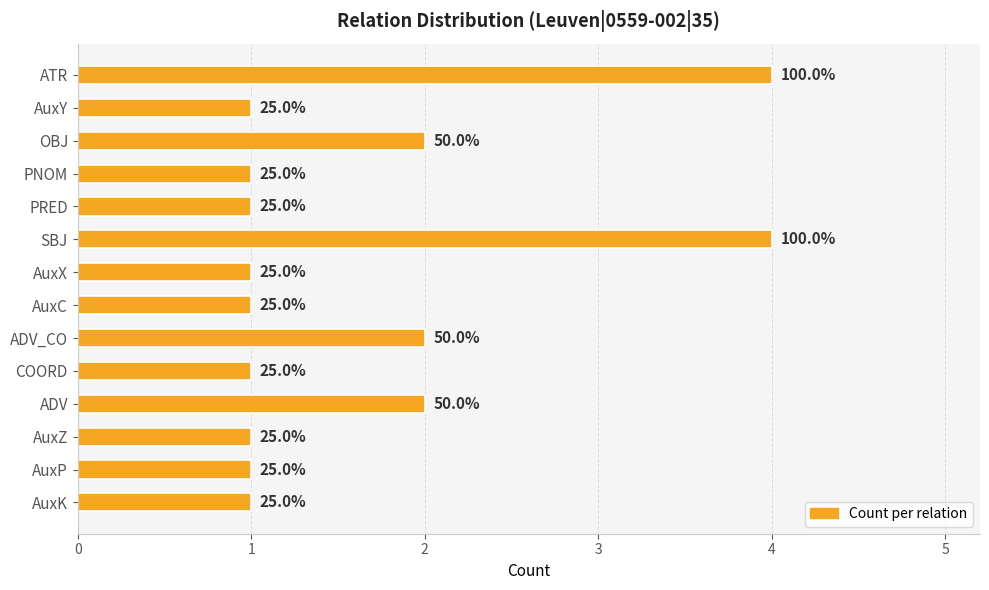

Rank the categories by value from highest to lowest.

0, 5, 2, 8, 10, 1, 3, 4, 6, 7, 9, 11, 12, 13